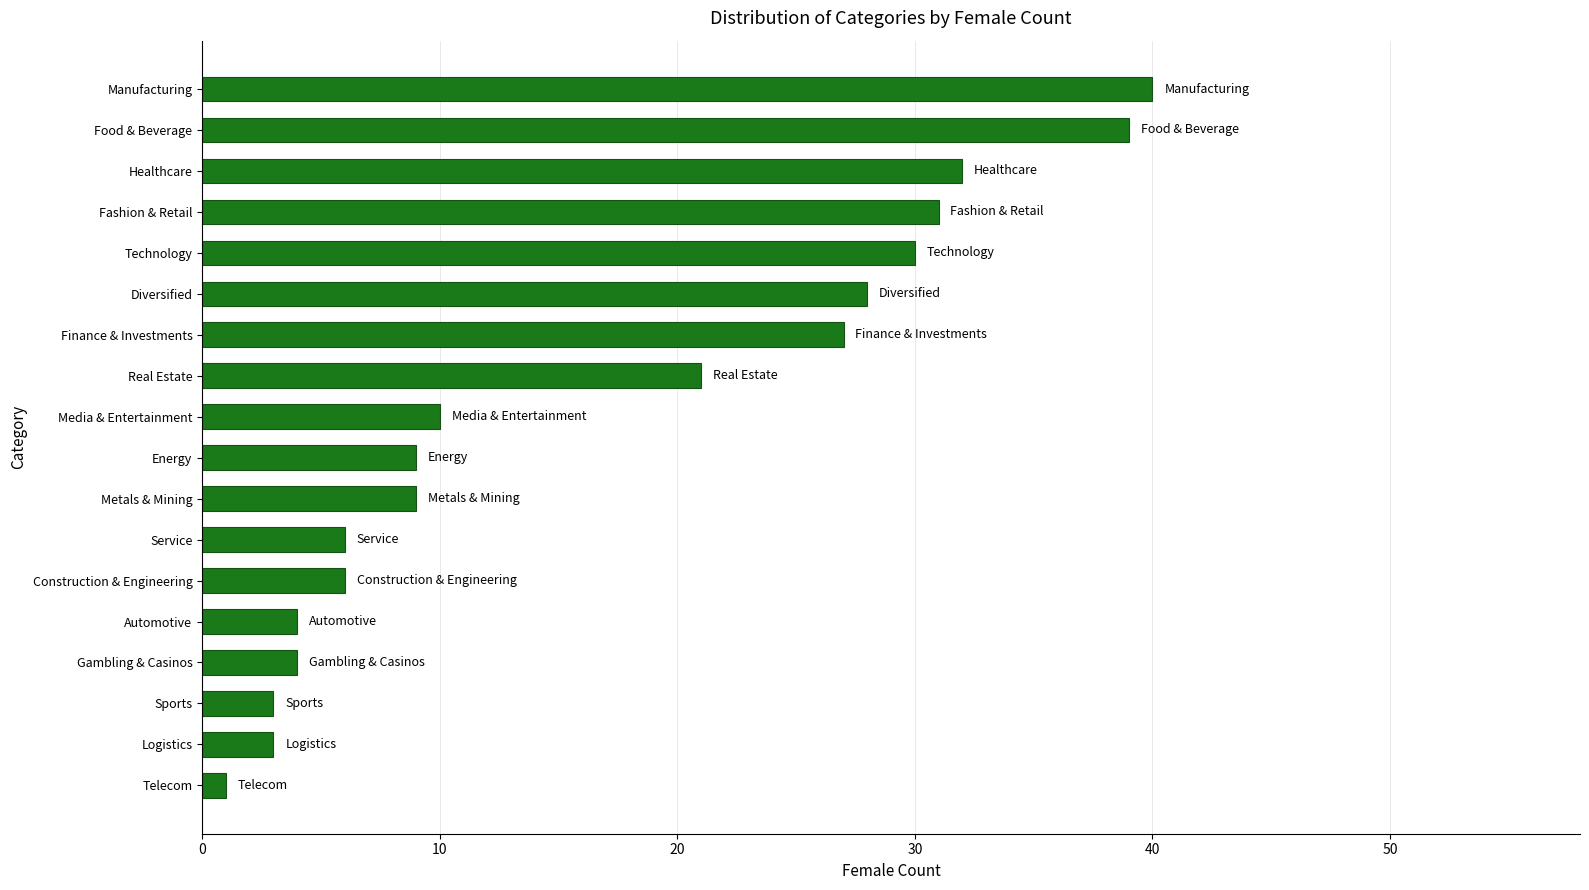

What value does the data have at Service?

6